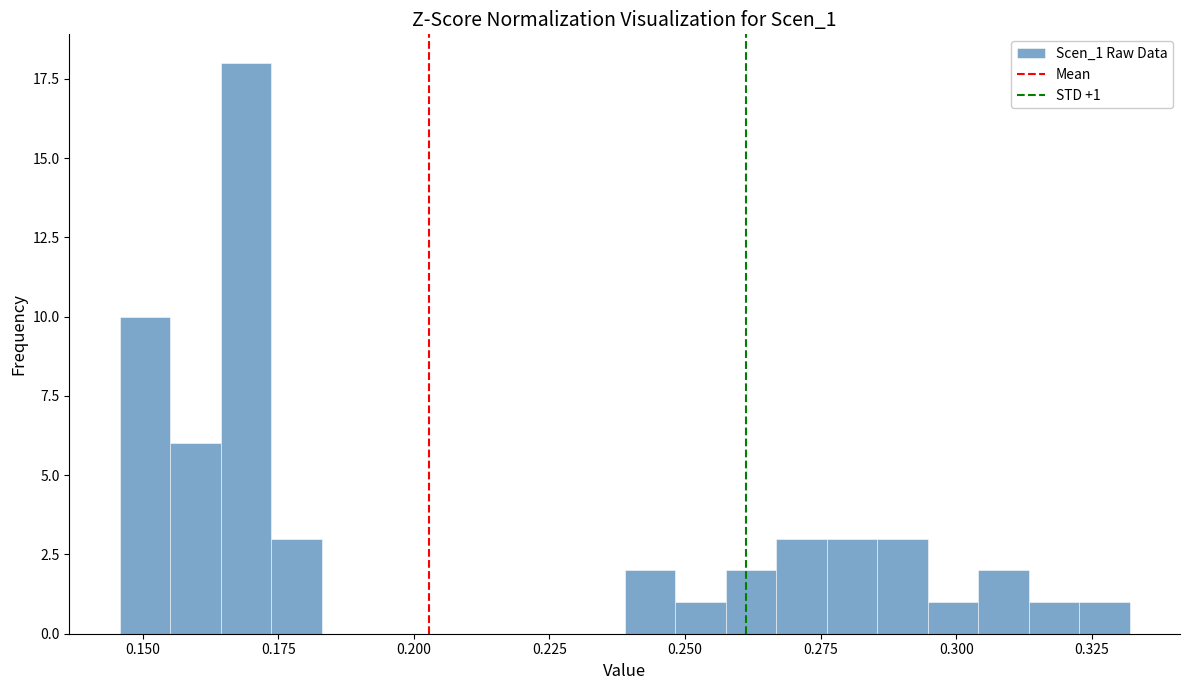

Read against the x-axis, roughly where is the centre of the tallest bar?

0.170